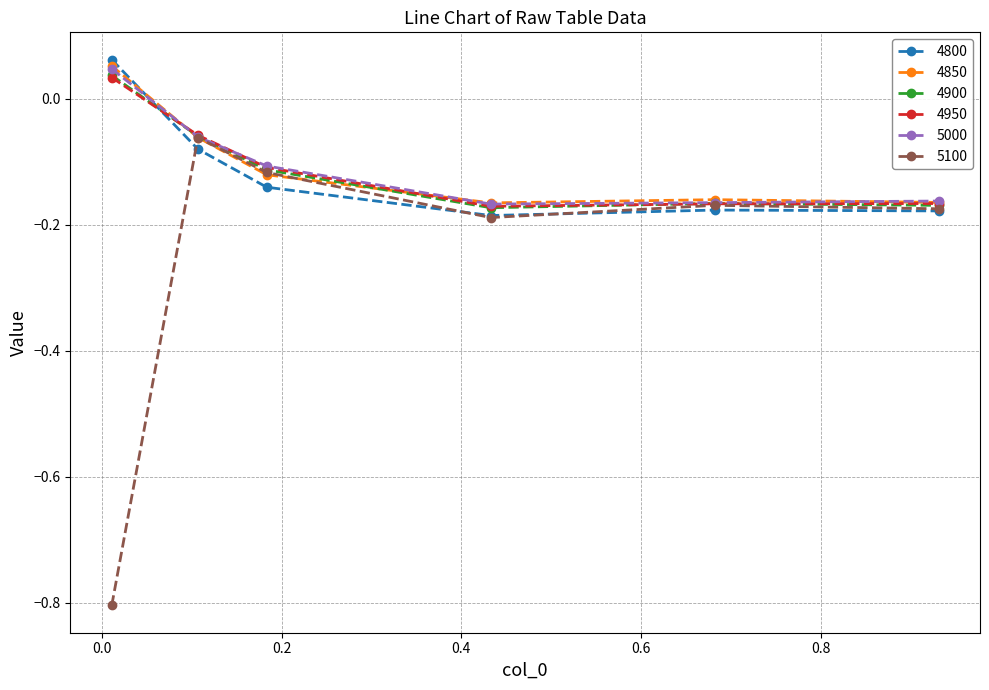

How many interior local valleys does the 4950 series have?

1